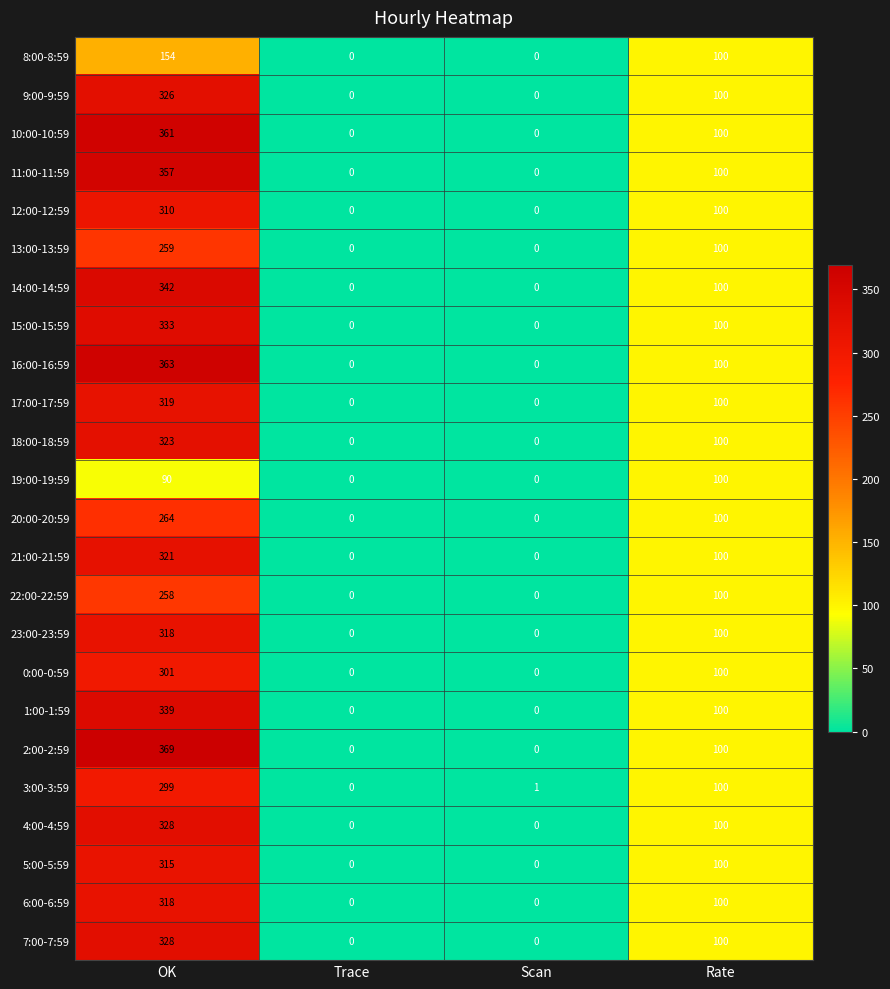

What is the approximate value of 4:00-4:59 at Rate, to the nearest 50?

100